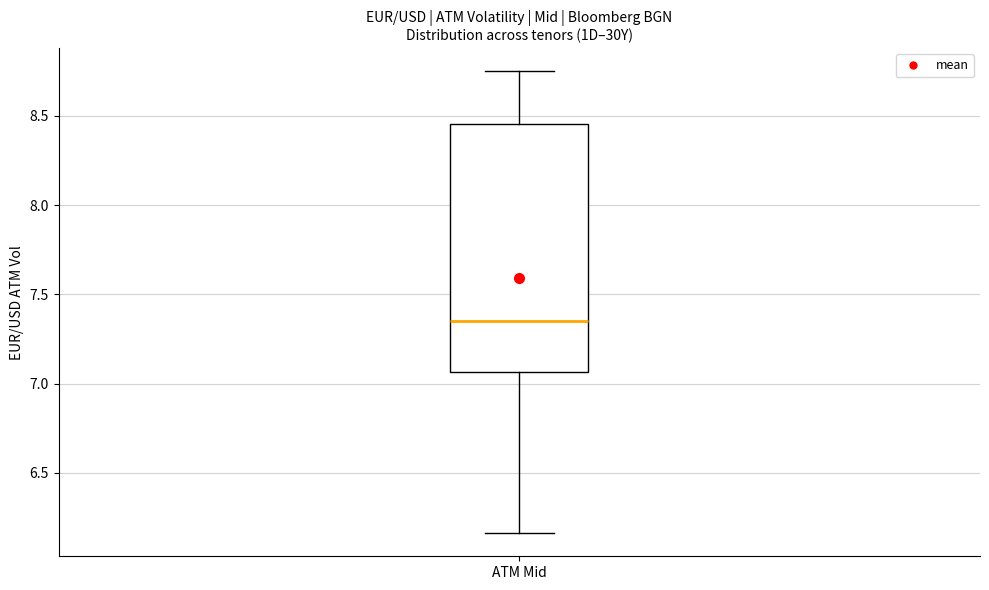

Where does the upper whisker of the box for ATM Mid end on the y-axis? The values are not printed on the chart, so give them approximately, as read against the axis.

8.75